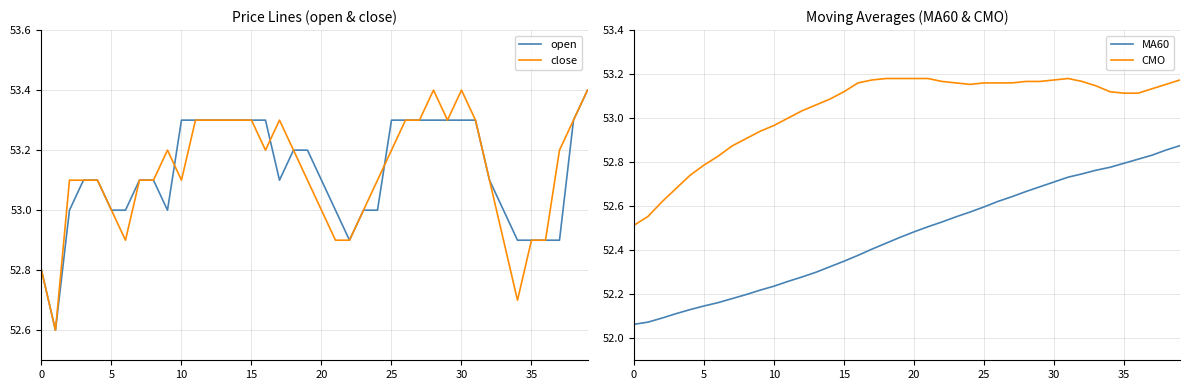

What is the maximum value for MA60?

52.9